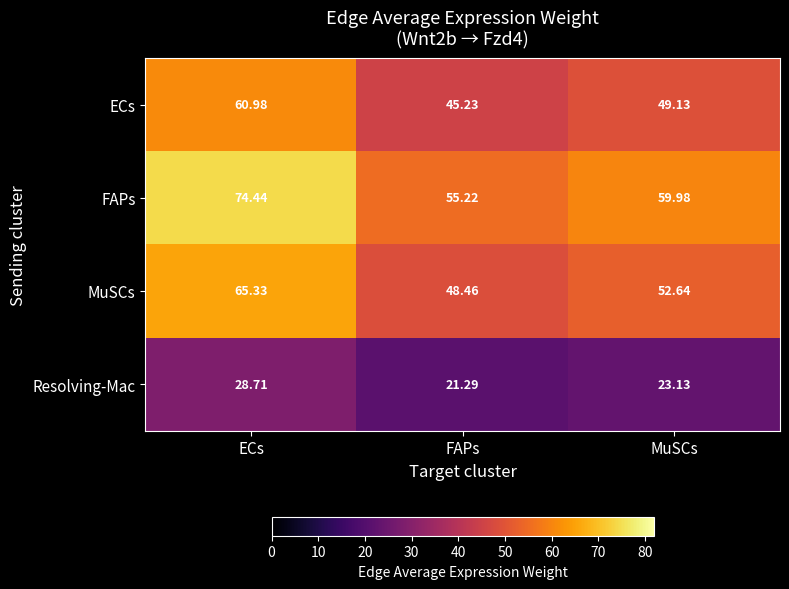

Which series has the largest total across all categories?

FAPs